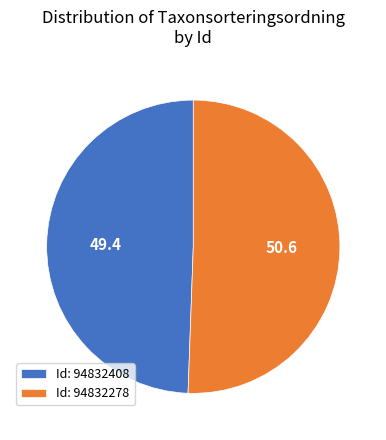

Which has a higher value, Id: 94832278 or Id: 94832408?

Id: 94832278